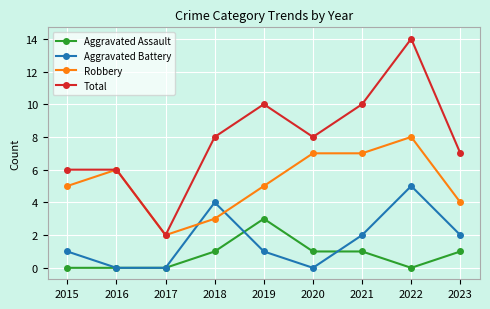

How many interior local valleys does the Total series have?

2